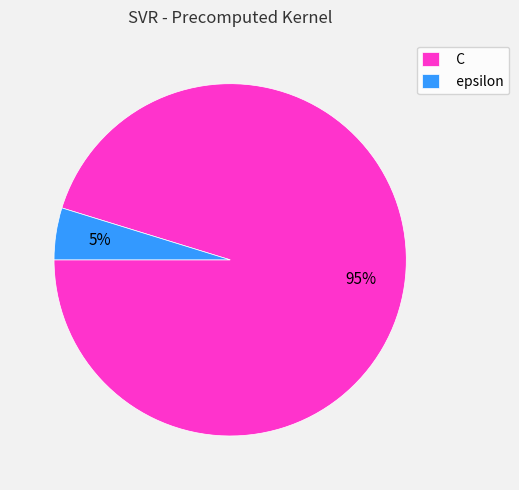

Count the number of slices in the pie.

2